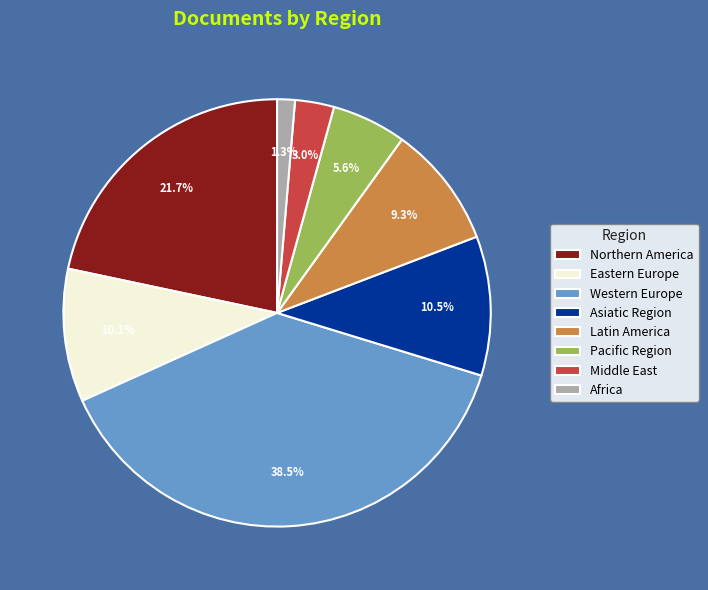

How much of the chart is everything except Western Europe?

61.5%